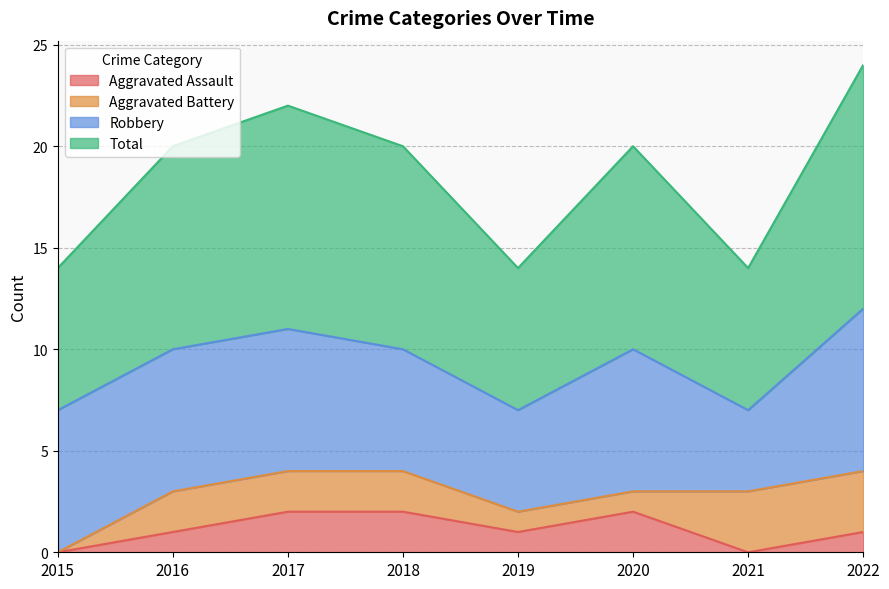

True or false: Total and Aggravated Assault intersect in this chart.

False